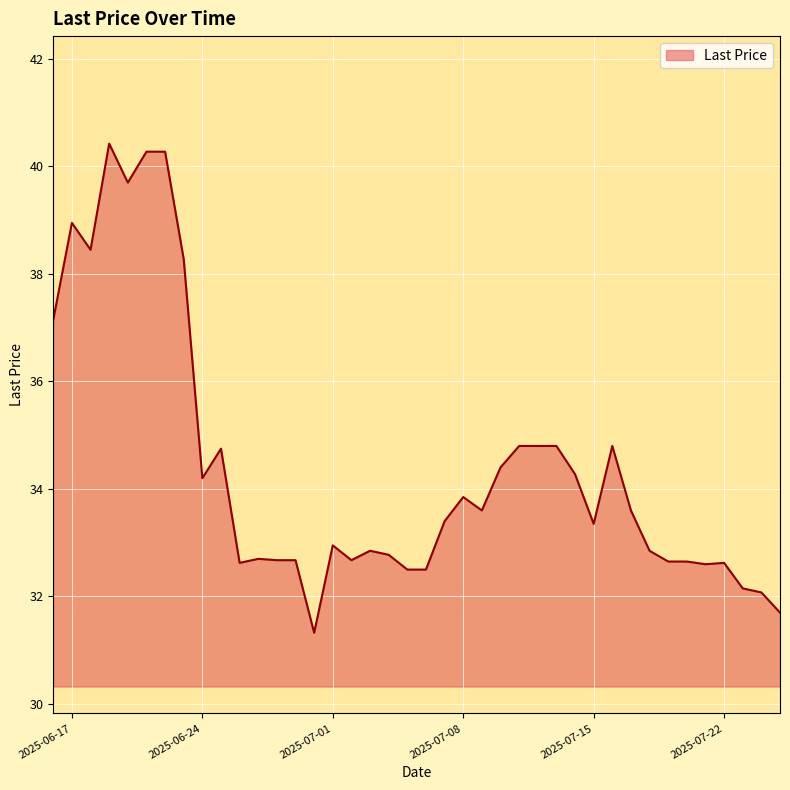

What is the minimum value shown in the chart?

31.3